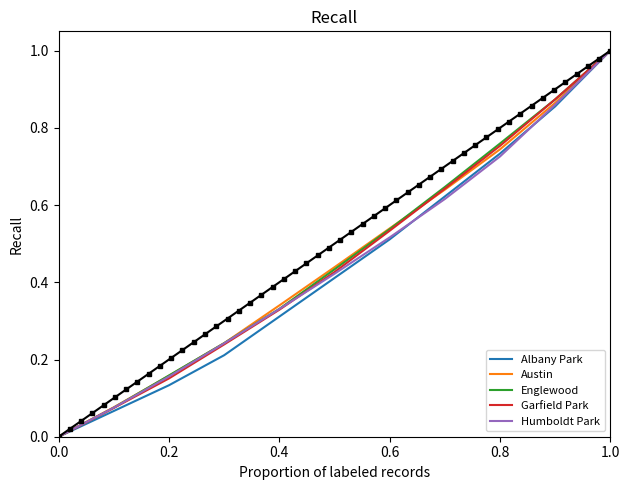

Which category has the highest value in the Humboldt Park series?

1.0